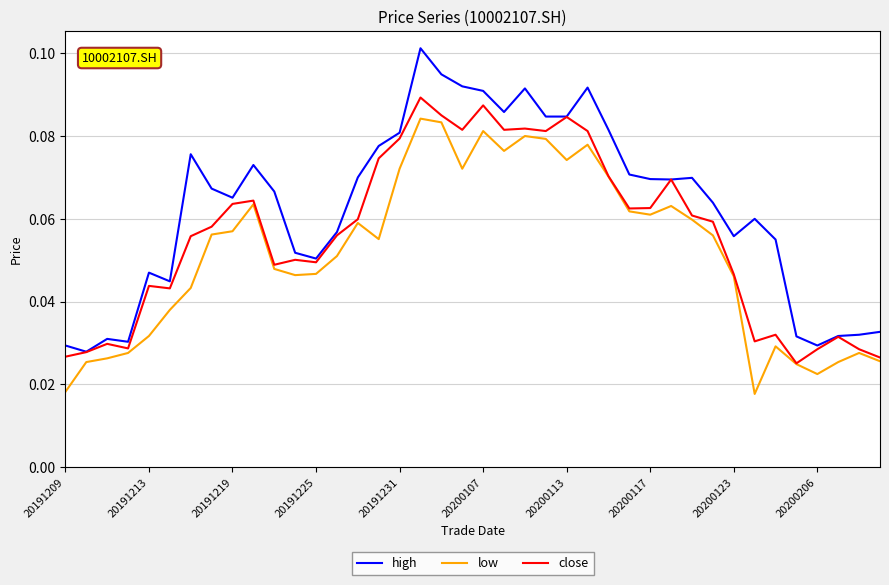

What are all the series names shown in the legend?

high, low, close